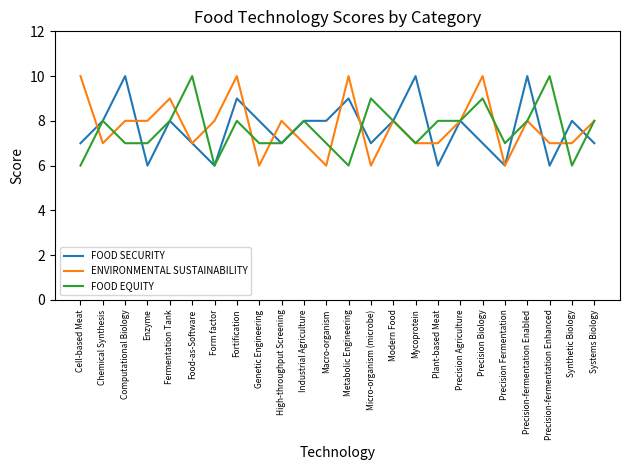

How many distinct data groups are displayed?

3